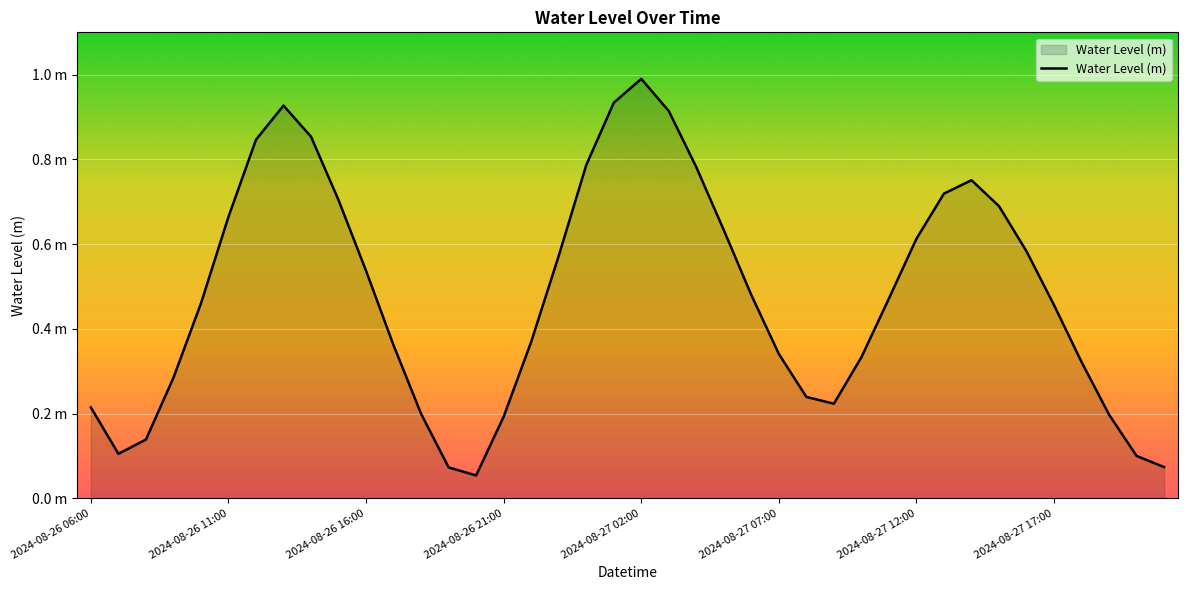

Reading right to left, list all the values displayed in this chart.

2024-08-27 21:00=0.1	2024-08-27 20:00=0.1	2024-08-27 19:00=0.2	2024-08-27 18:00=0.3	2024-08-27 17:00=0.5	2024-08-27 16:00=0.6	2024-08-27 15:00=0.7	2024-08-27 14:00=0.8	2024-08-27 13:00=0.7	2024-08-27 12:00=0.6	2024-08-27 11:00=0.5	2024-08-27 10:00=0.3	2024-08-27 09:00=0.2	2024-08-27 08:00=0.2	2024-08-27 07:00=0.3	2024-08-27 06:00=0.5	2024-08-27 05:00=0.6	2024-08-27 04:00=0.8	2024-08-27 03:00=0.9	2024-08-27 02:00=1.0	2024-08-27 01:00=0.9	2024-08-27 00:00=0.8	2024-08-26 23:00=0.6	2024-08-26 22:00=0.4	2024-08-26 21:00=0.2	2024-08-26 20:00=0.1	2024-08-26 19:00=0.1	2024-08-26 18:00=0.2	2024-08-26 17:00=0.4	2024-08-26 16:00=0.5	2024-08-26 15:00=0.7	2024-08-26 14:00=0.9	2024-08-26 13:00=0.9	2024-08-26 12:00=0.8	2024-08-26 11:00=0.7	2024-08-26 10:00=0.5	2024-08-26 09:00=0.3	2024-08-26 08:00=0.1	2024-08-26 07:00=0.1	2024-08-26 06:00=0.2